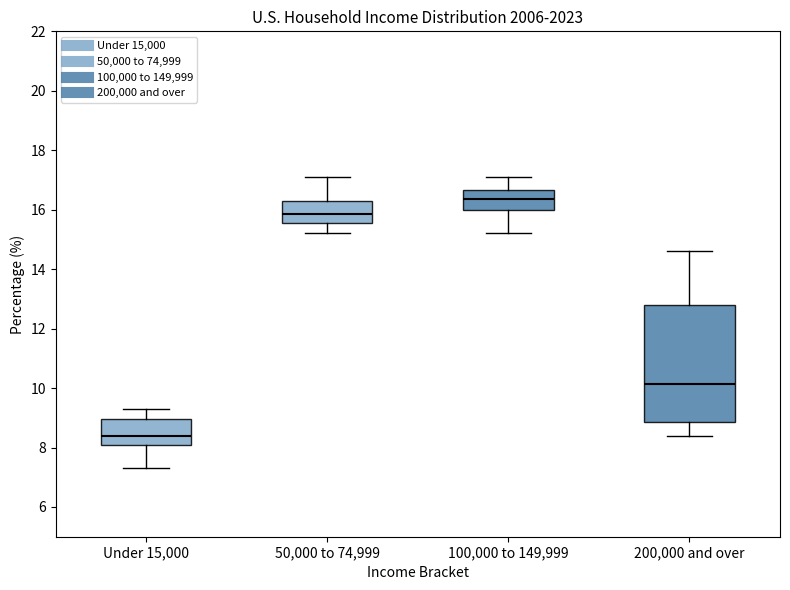

Reading left to right, read every box against the y-axis: the position of its median line, the range the box covers, and the ends of its whiskers. The values are not printed on the chart, so give them approximately, as read against the axis.

Under 15,000: median 8.4, box 8.2 to 9.0, whiskers 7.4 to 9.4
50,000 to 74,999: median 15.8, box 15.6 to 16.4, whiskers 15.2 to 17.2
100,000 to 149,999: median 16.4, box 16.0 to 16.6, whiskers 15.2 to 17.2
200,000 and over: median 10.2, box 8.8 to 12.8, whiskers 8.4 to 14.6